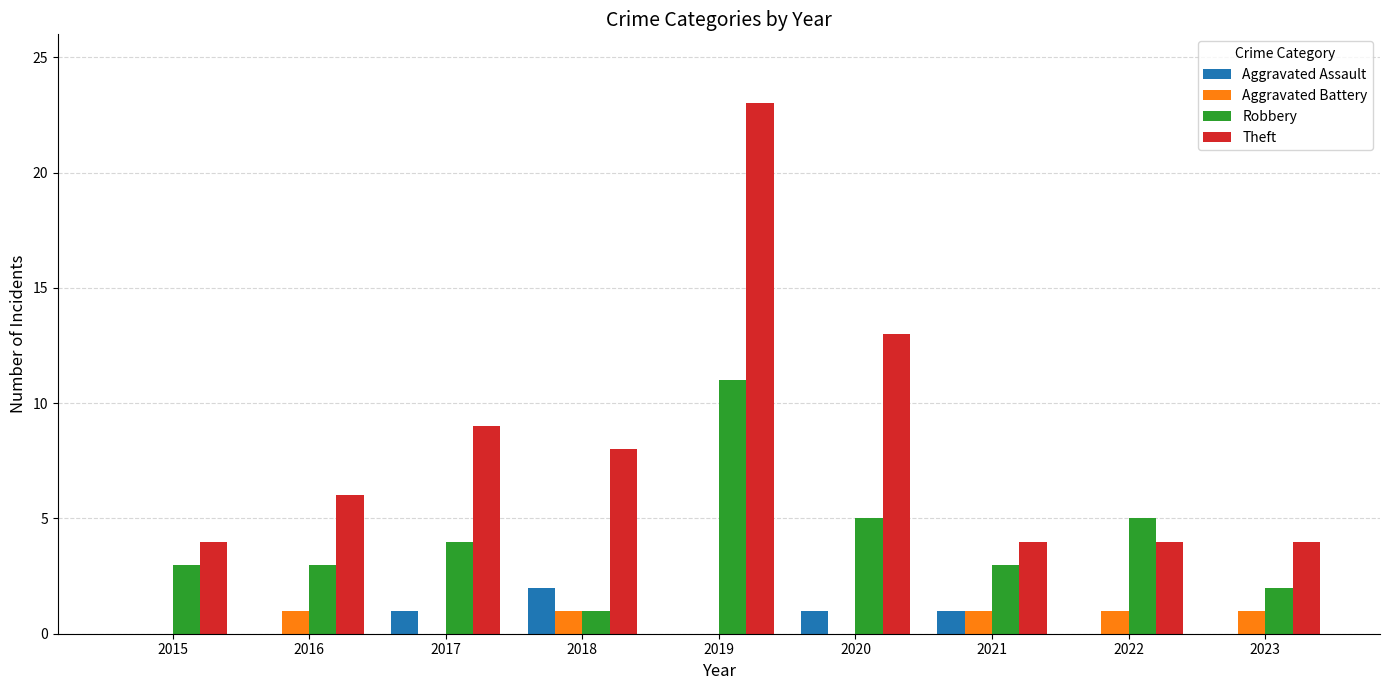

What is the highest value of the Aggravated Assault series?

2